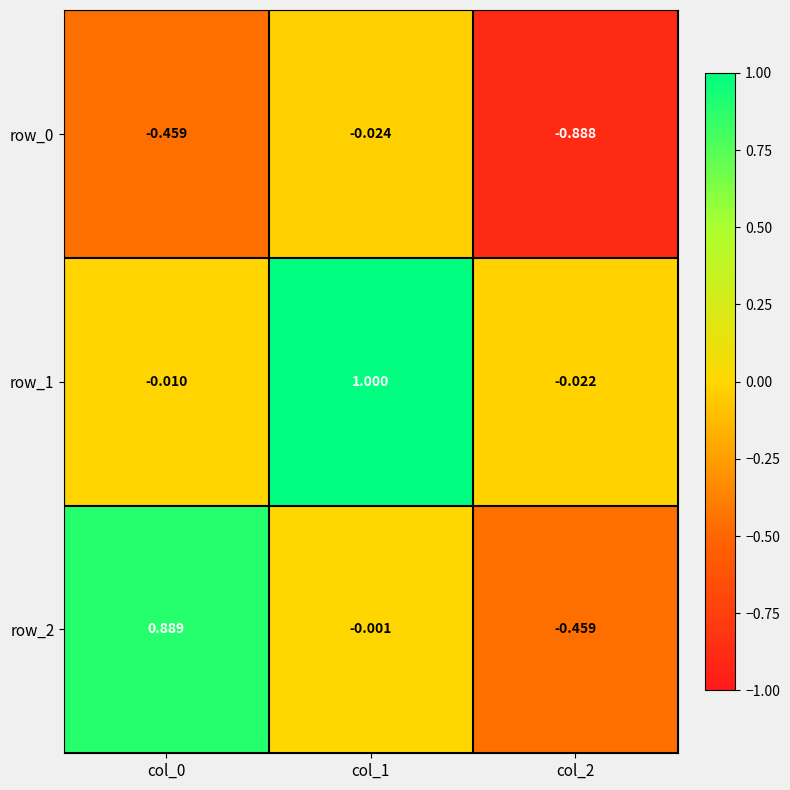

What is the difference between the highest and lowest values at col_1?

1.0